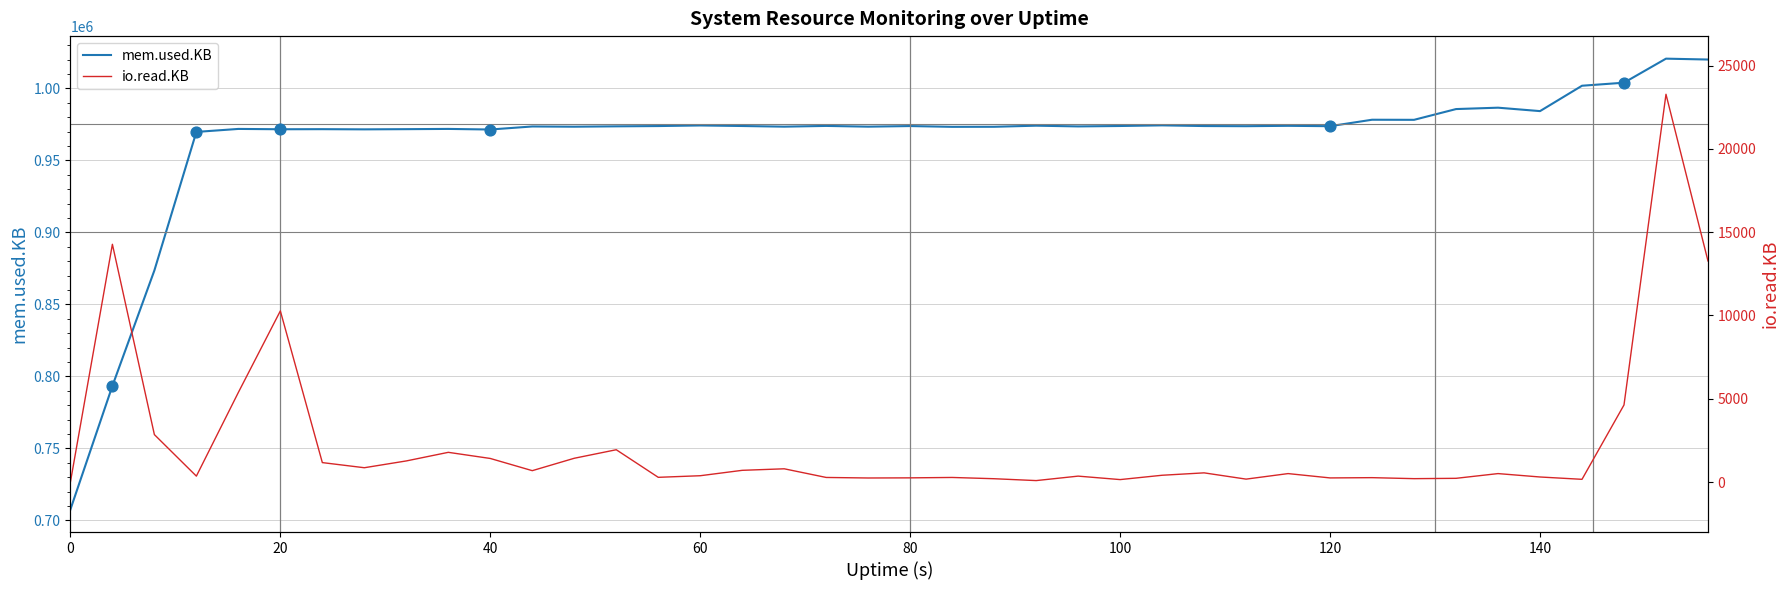

The value of mem.used.KB at 120 is 973816. True or false?

True